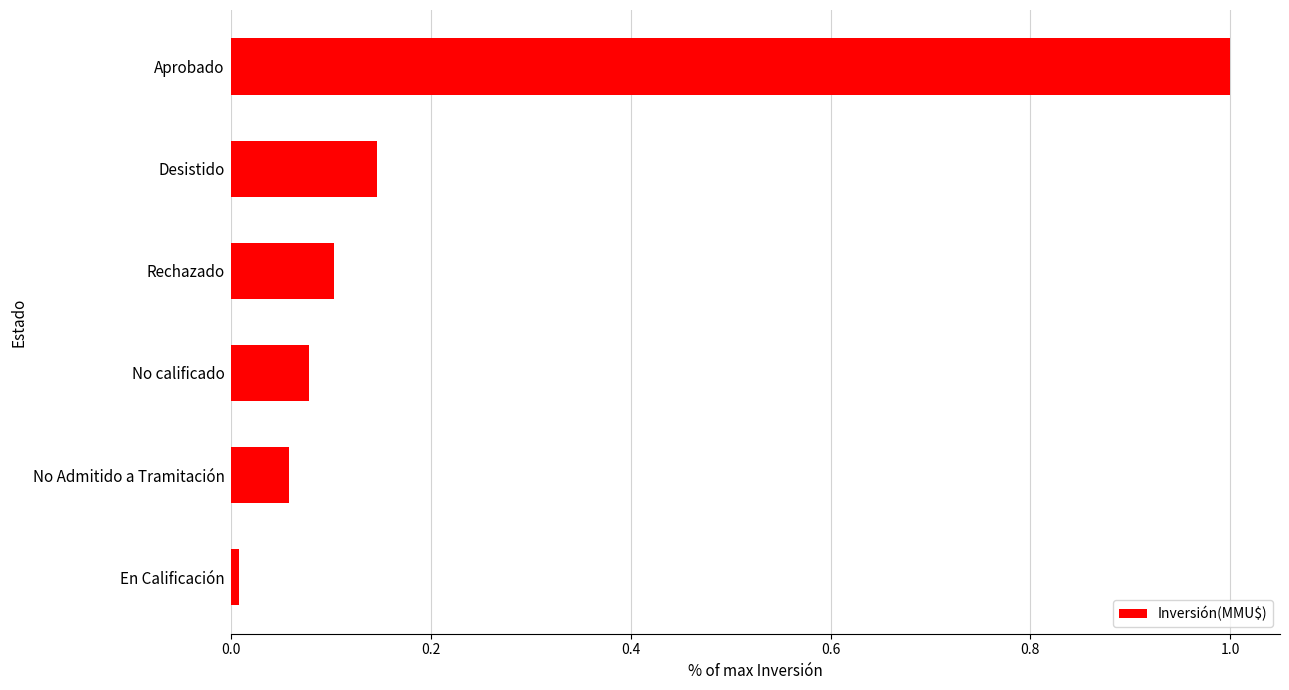

Which has a higher value, Desistido or No calificado?

Desistido